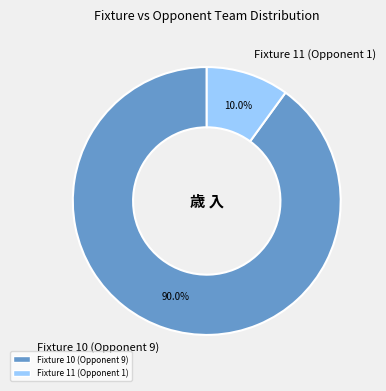

To the nearest percent, what portion does Fixture 10 (Opponent 9) represent?

90%